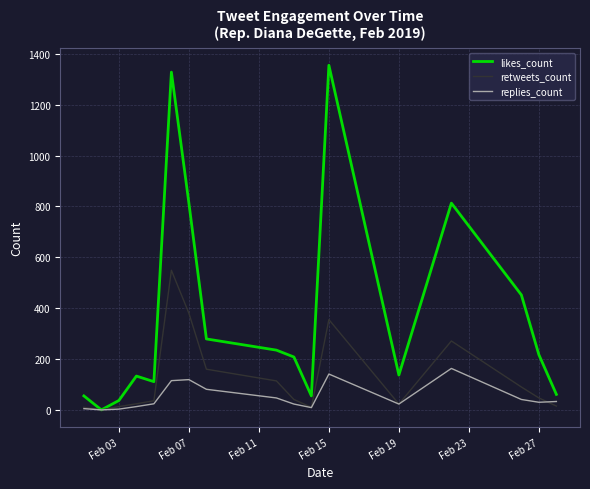

How many lines are shown in the chart?

3